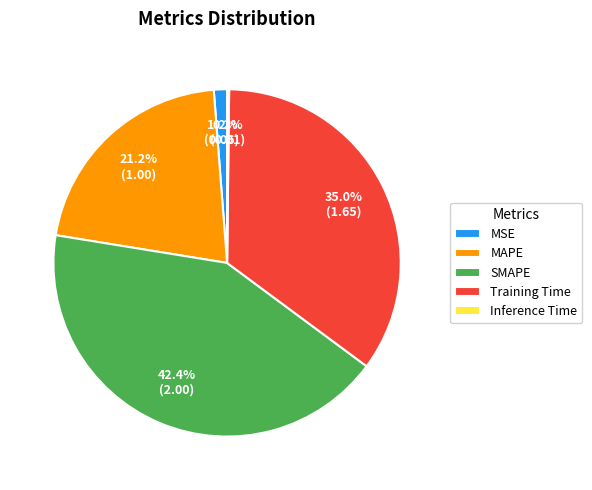

Combined, what portion of the pie is Training Time and MSE?

36.2%